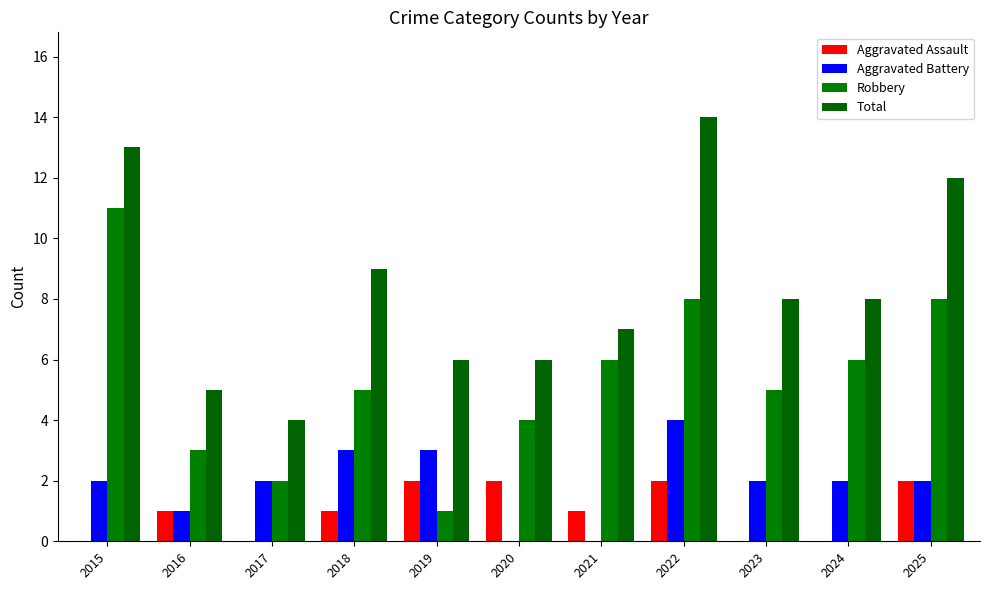

Reading left to right, what are all the values shown in this chart?

Aggravated Assault: 2015=0	2016=1	2017=0	2018=1	2019=2	2020=2	2021=1	2022=2	2023=0	2024=0	2025=2
Aggravated Battery: 2015=2	2016=1	2017=2	2018=3	2019=3	2020=0	2021=0	2022=4	2023=2	2024=2	2025=2
Robbery: 2015=11	2016=3	2017=2	2018=5	2019=1	2020=4	2021=6	2022=8	2023=5	2024=6	2025=8
Total: 2015=13	2016=5	2017=4	2018=9	2019=6	2020=6	2021=7	2022=14	2023=8	2024=8	2025=12